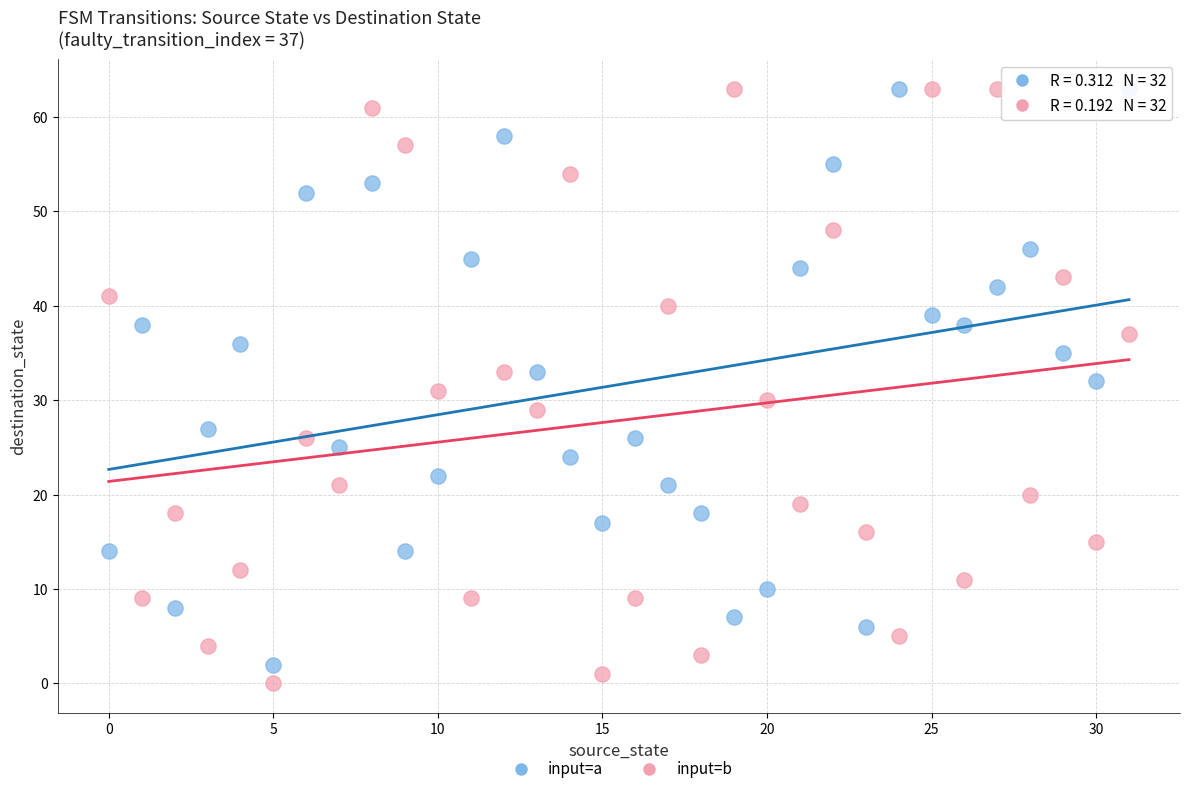

What are all the series names shown in the legend?

input=a, input=b